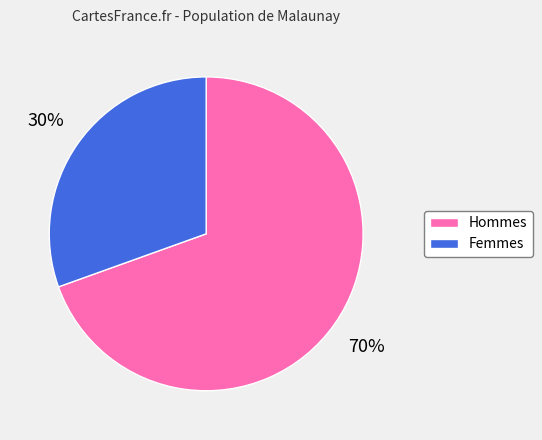

Does any single category account for the majority?

Yes